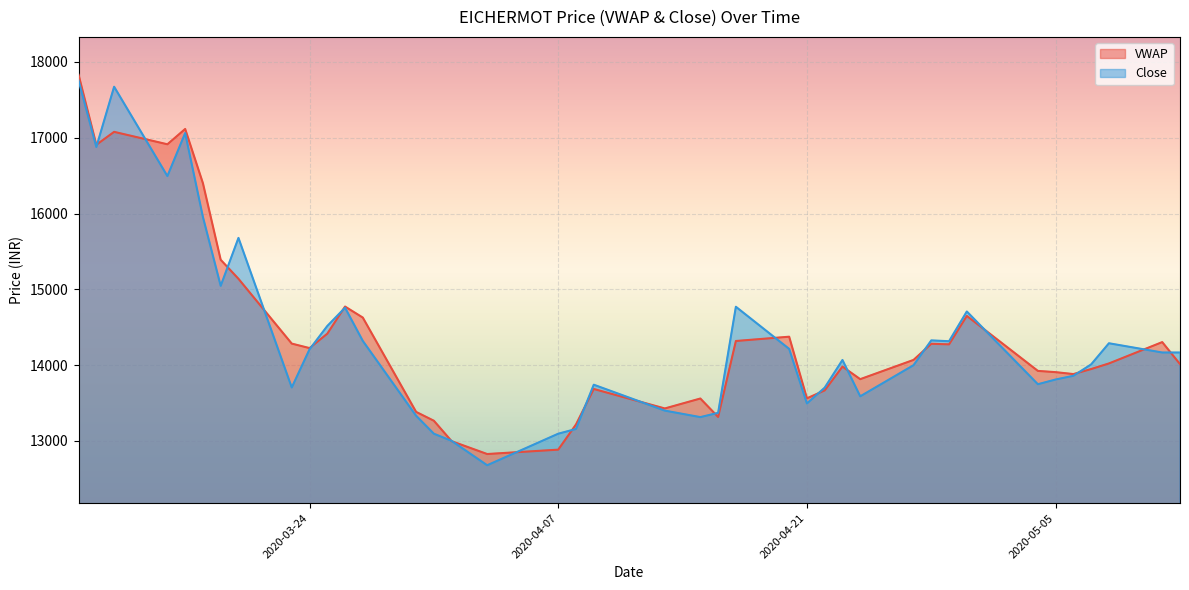

Is the value of VWAP at 2020-03-26 greater than the value of Close at 2020-04-08?

Yes